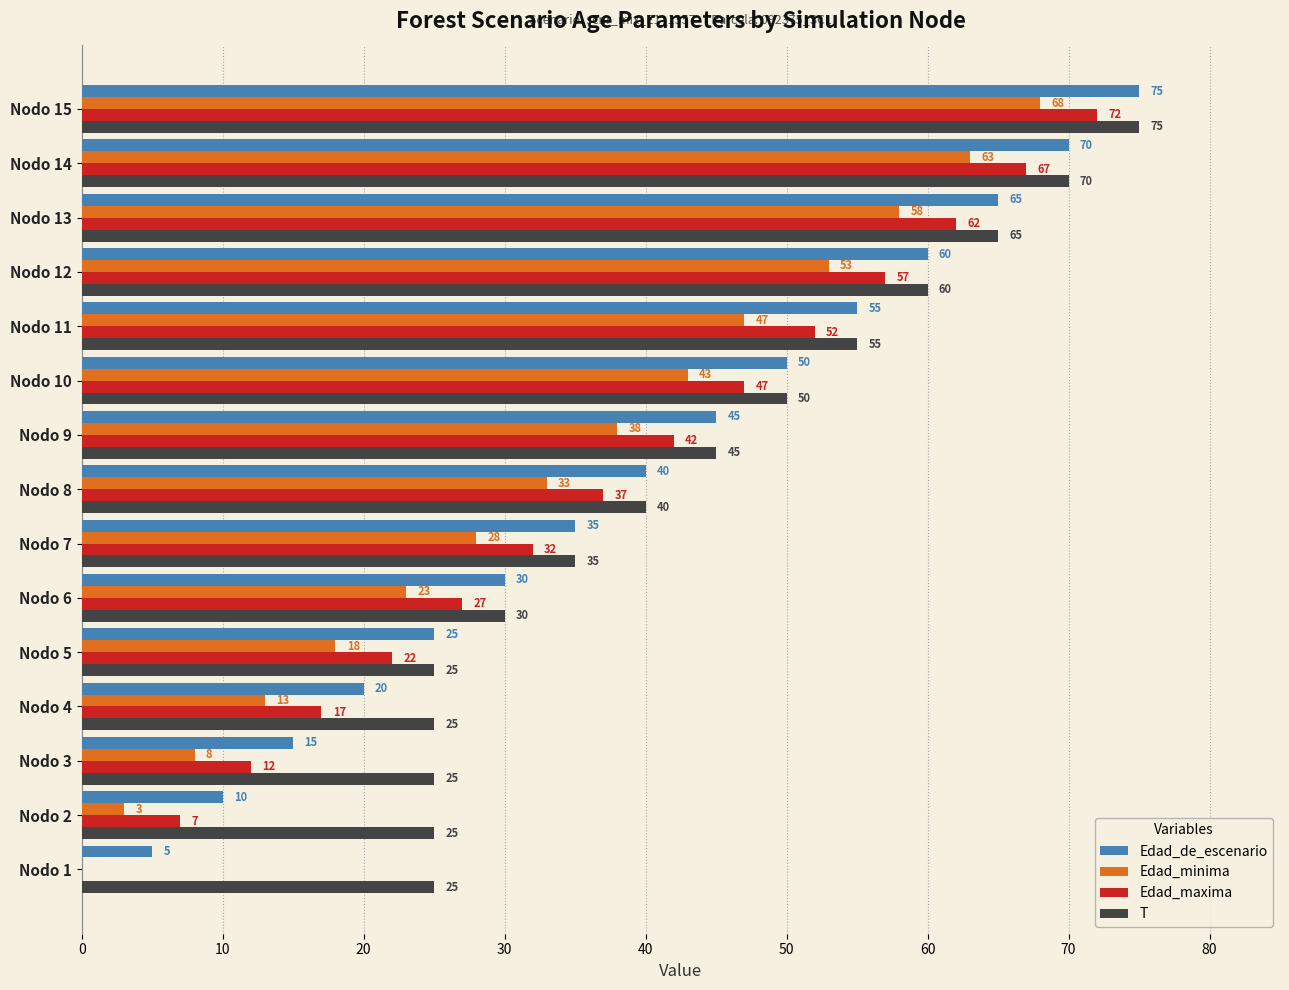

At which label is Edad_maxima closest to 36?

Nodo 8